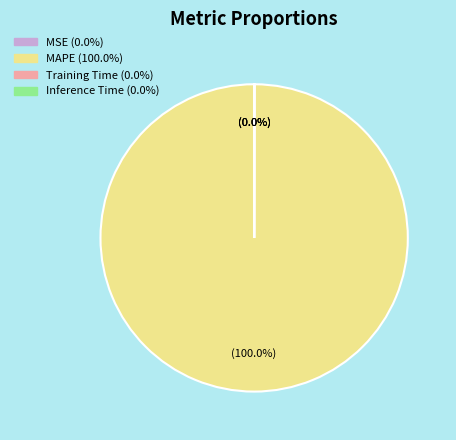

What is the largest slice in the pie chart?

MAPE